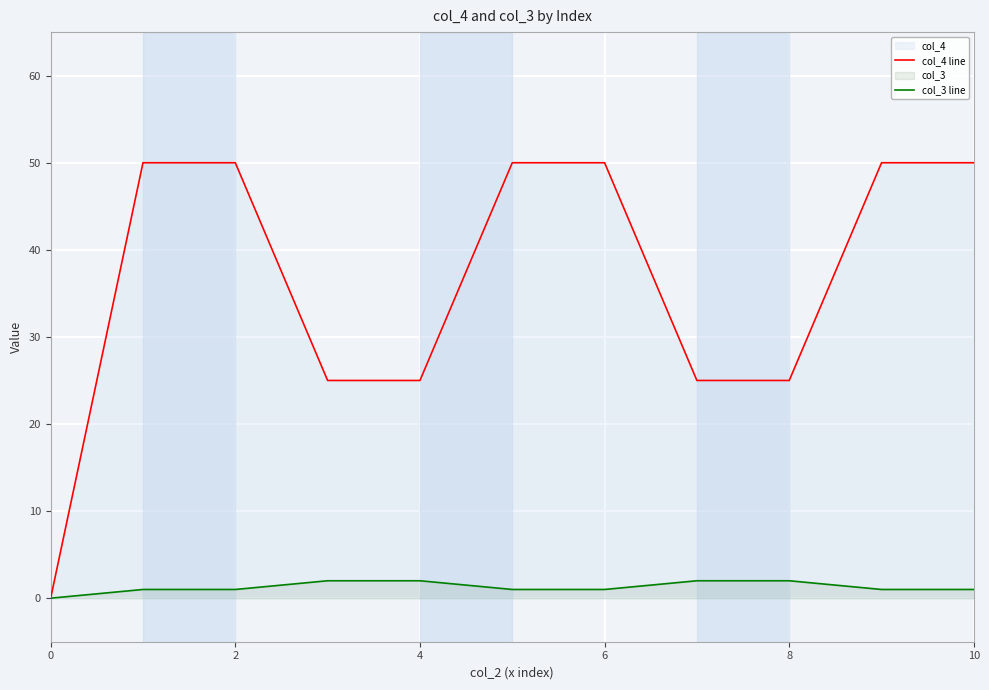

What is the highest value of the col_4 line series?

50